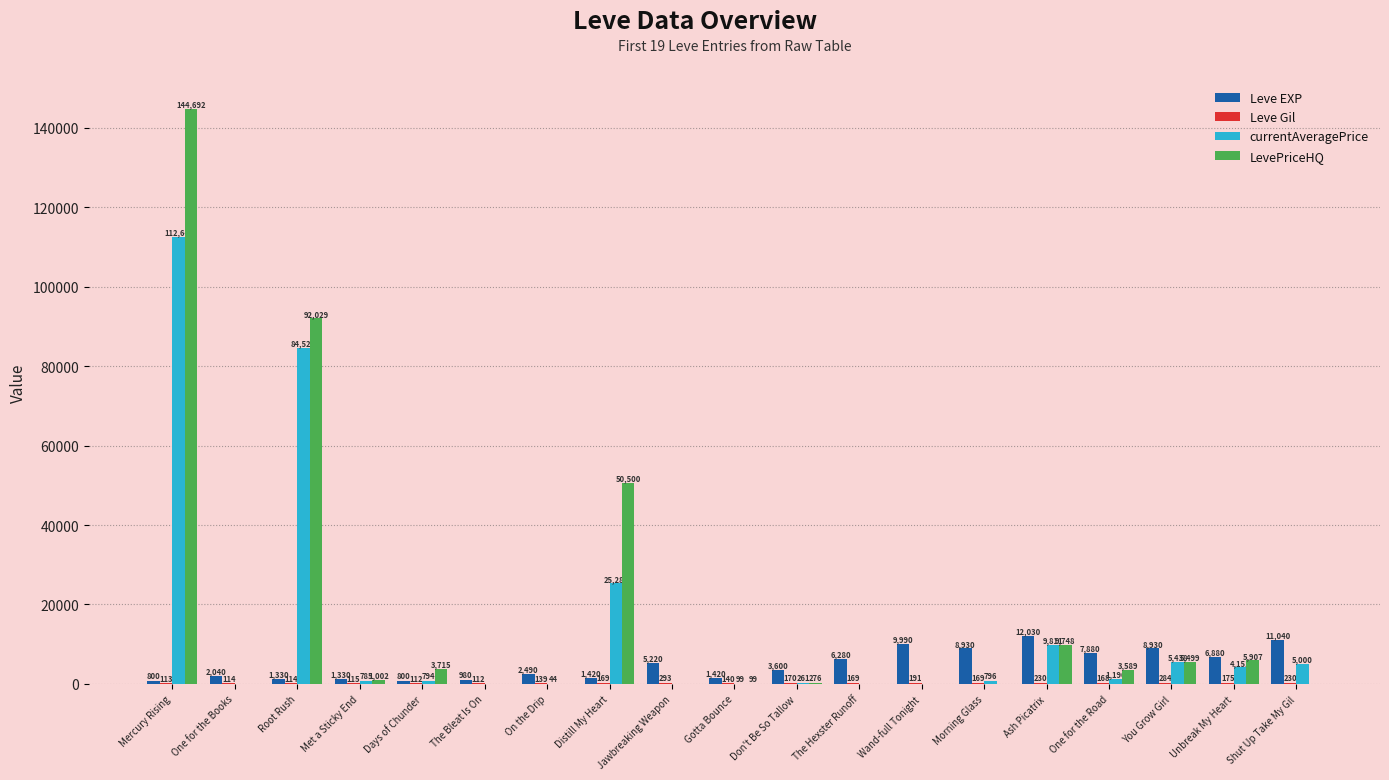

Is the value of LevePriceHQ at One for the Road greater than the value of currentAveragePrice at You Grow Girl?

No